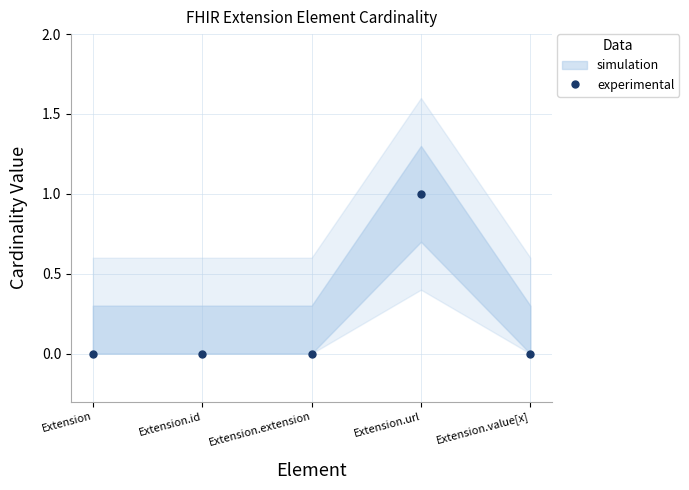

Rank the categories by value from highest to lowest.

Extension.url, Extension, Extension.id, Extension.extension, Extension.value[x]